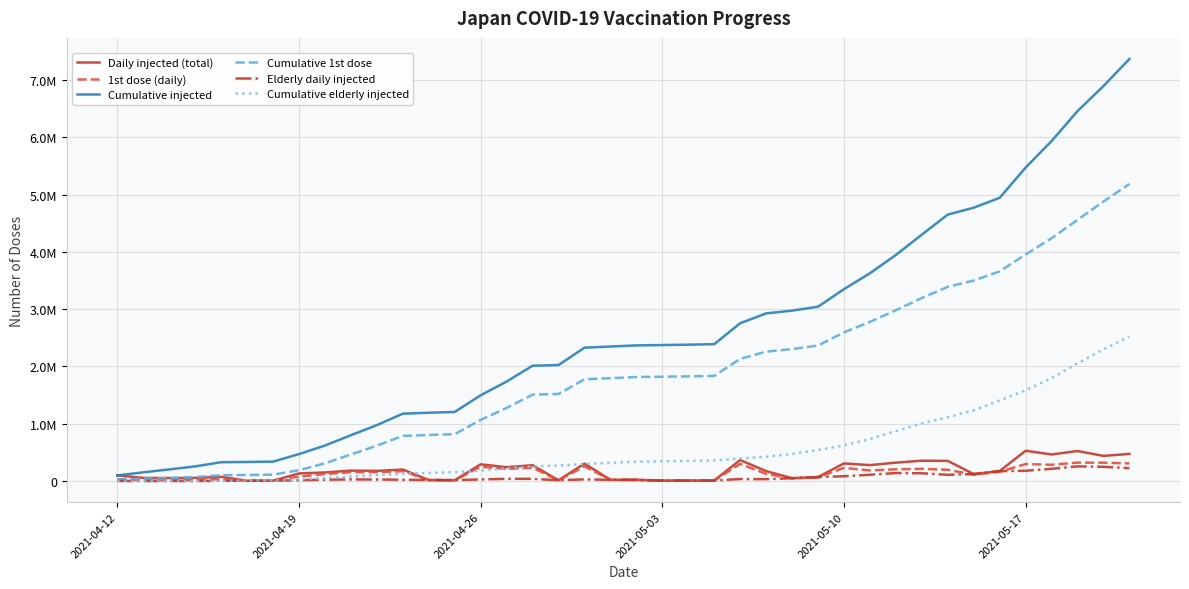

Does the chart have visible grid lines?

Yes